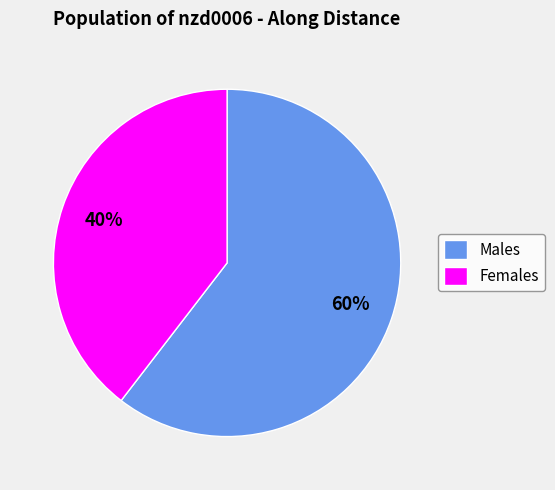

True or false: Females accounts for 26% of the total.

False